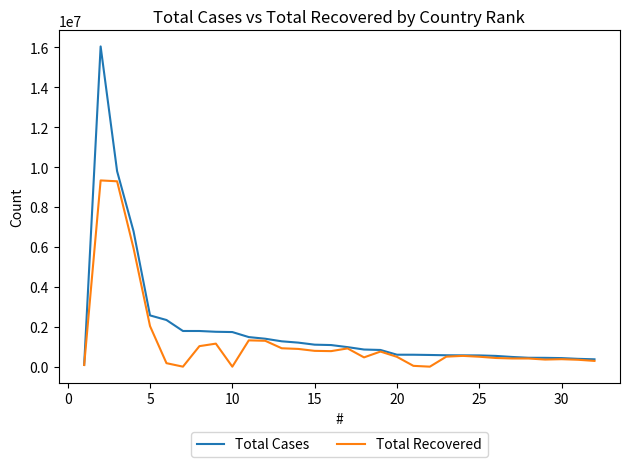

Which series has the largest range (max minus min)?

Total Cases